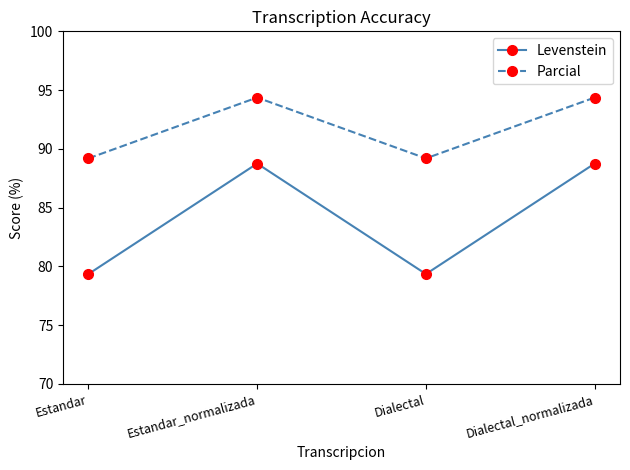

What is the sum of all Levenstein values?

336.2